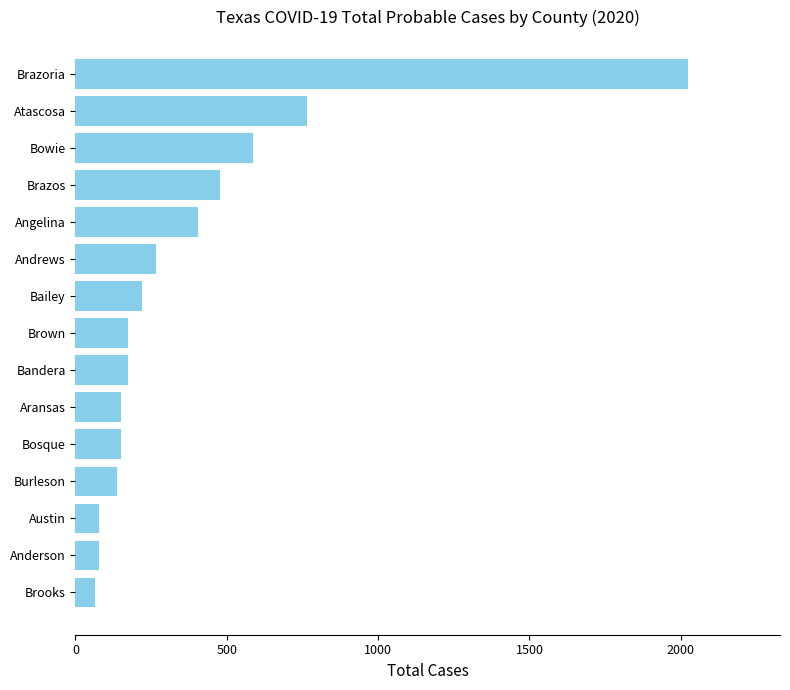

Is it true that the value at Bowie is 848?

False